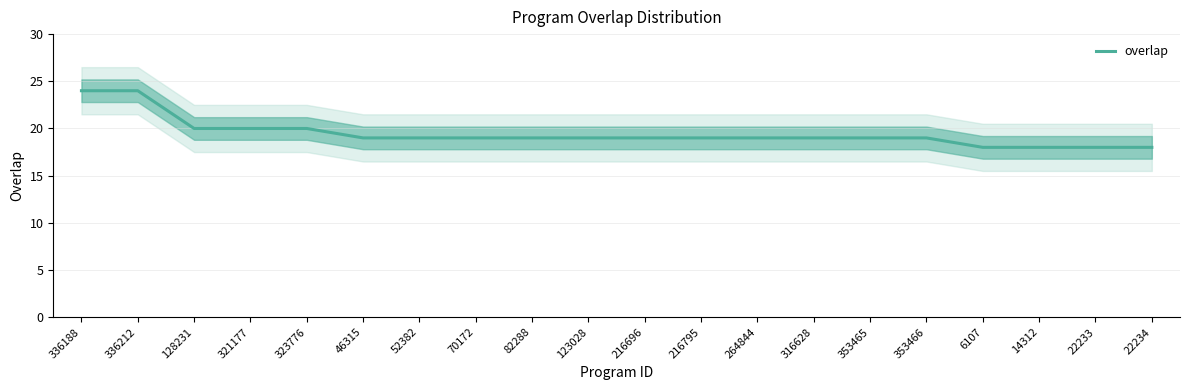

Reading left to right, list all the values displayed in this chart.

336188=24	336212=24	128231=20	321177=20	323776=20	46315=19	52382=19	70172=19	82288=19	123028=19	216696=19	216795=19	264844=19	316628=19	353465=19	353466=19	6107=18	14312=18	22233=18	22234=18